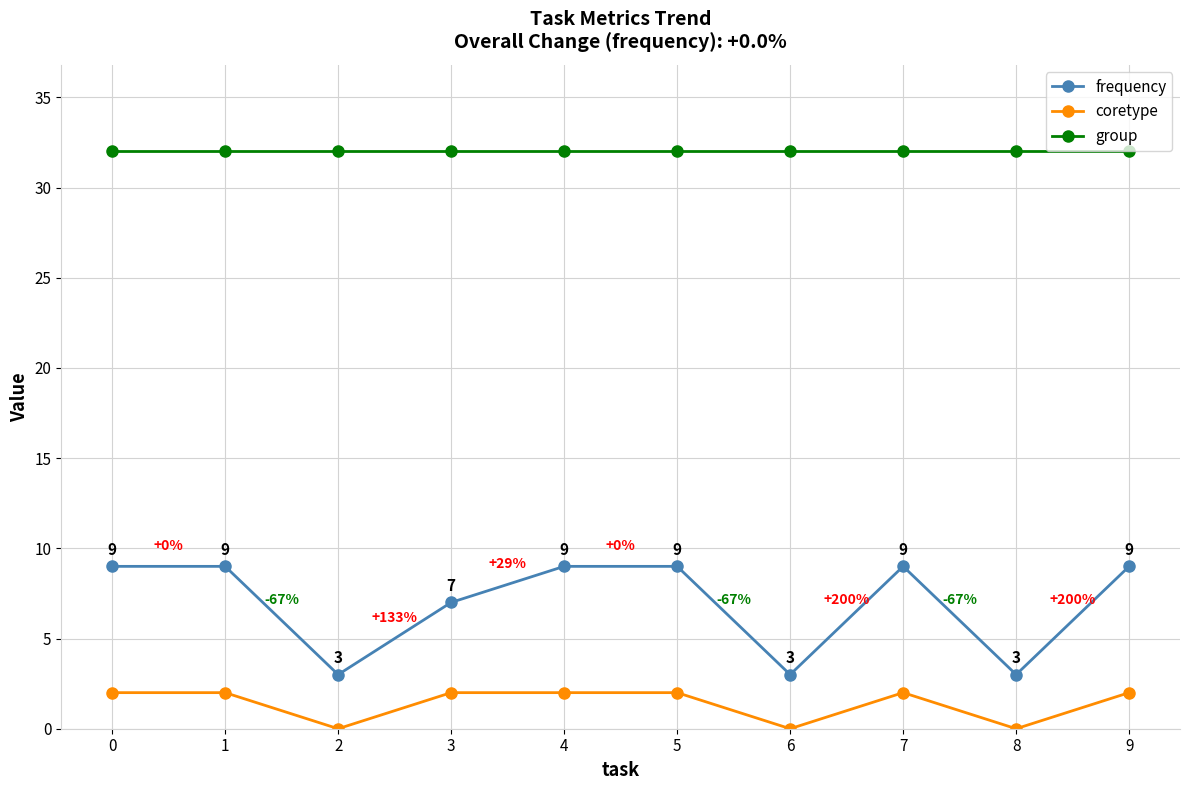

The group series shows 49 at 0. True or false?

False